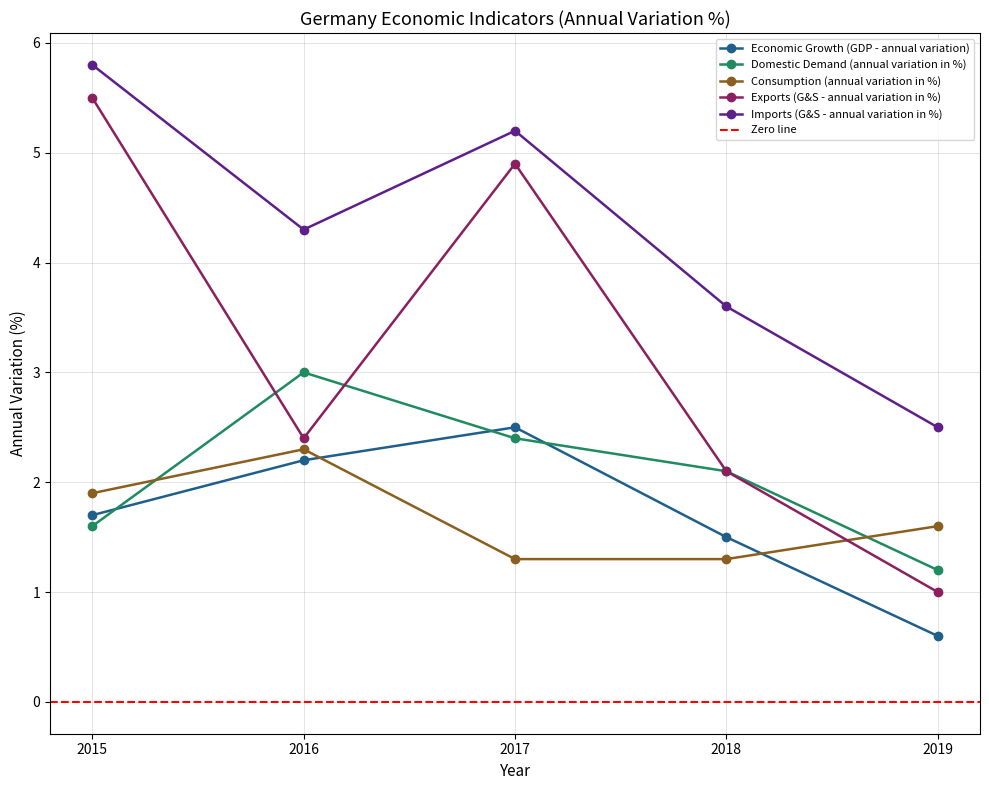

Is the value of Domestic Demand (annual variation in %) at 2017 greater than the value of Economic Growth (GDP - annual variation) at 2017?

No